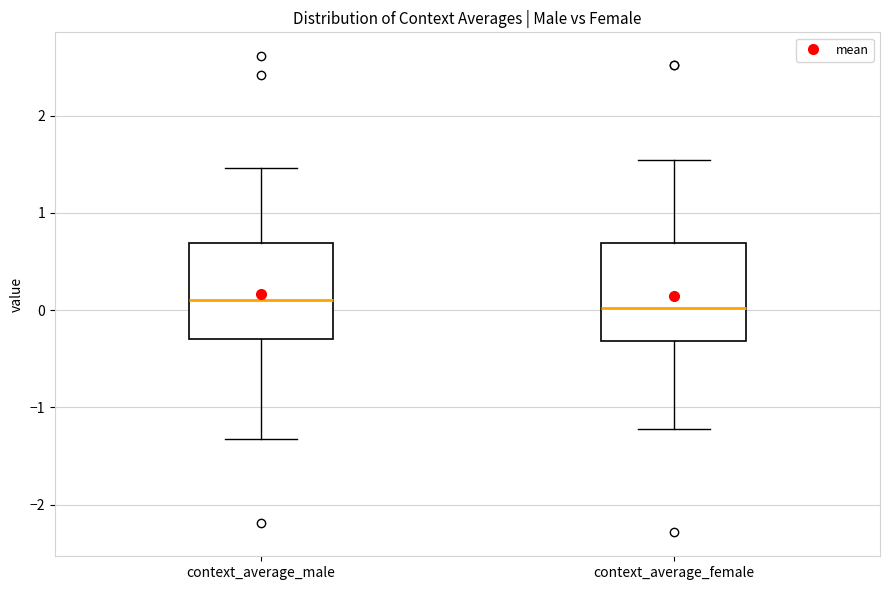

Reading left to right, transcribe this box plot: for each box, give where its median line is, the range the box spans, and where its two whiskers end, as read against the y-axis. The values are not printed on the chart, so give them approximately, as read against the axis.

context_average_male: median 0.1, box -0.3 to 0.7, whiskers -1.3 to 1.5
context_average_female: median 0.0, box -0.3 to 0.7, whiskers -1.2 to 1.5